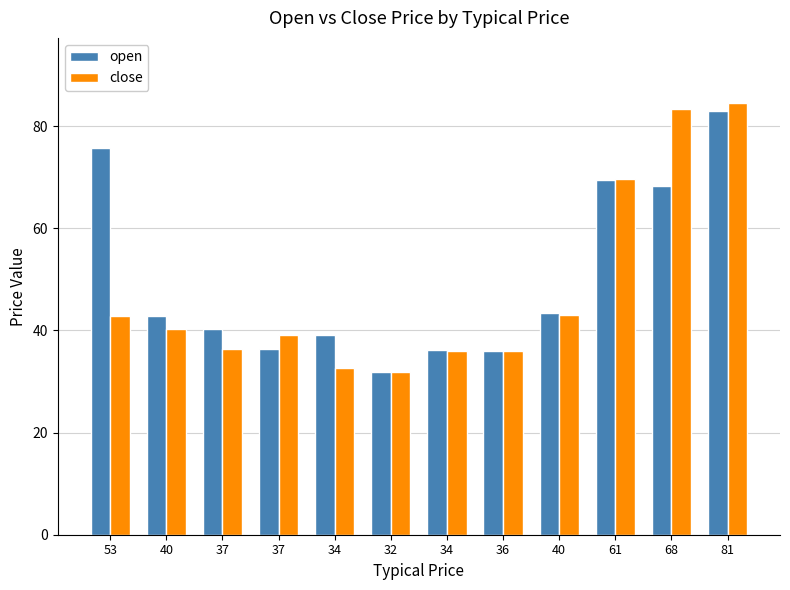

How many data points in open are less than 42?

6